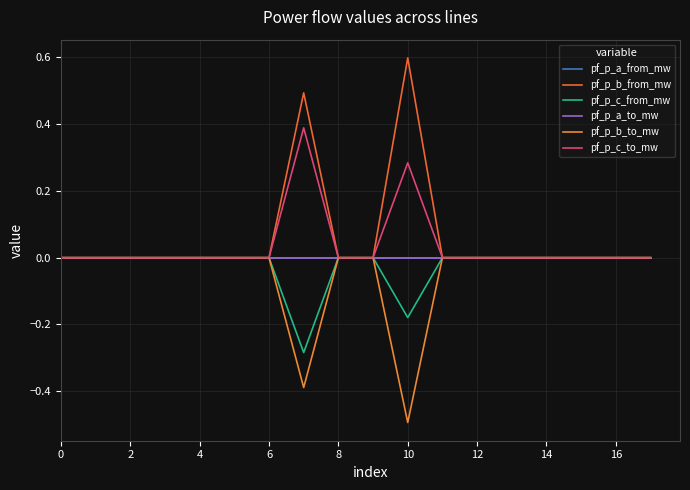

Does the chart have visible grid lines?

Yes